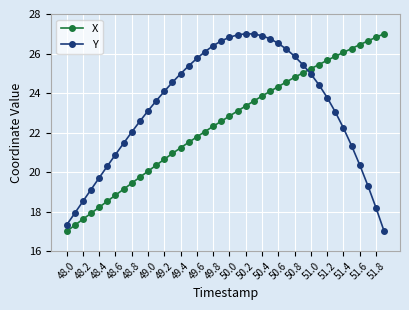

What is the value of the Y point at the 21st from the left?

26.8